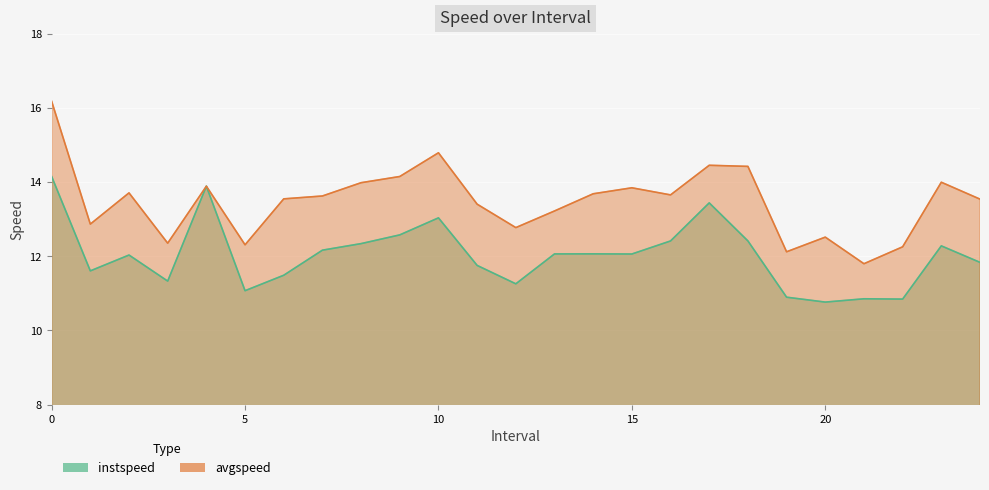

What is the spread (max minus min) of values at 24.0?

1.7